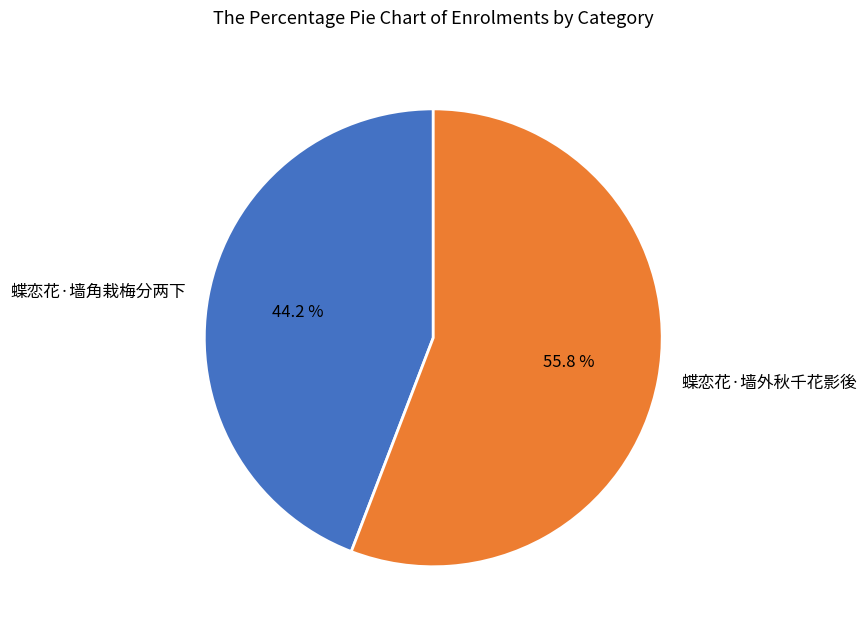

Which category has the biggest portion of the pie?

蝶恋花·墙外秋千花影後